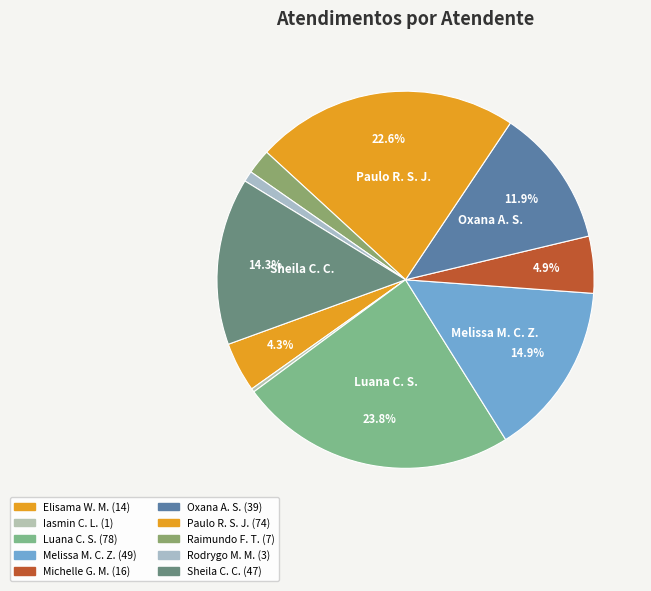

How many slices are in this pie chart?

10